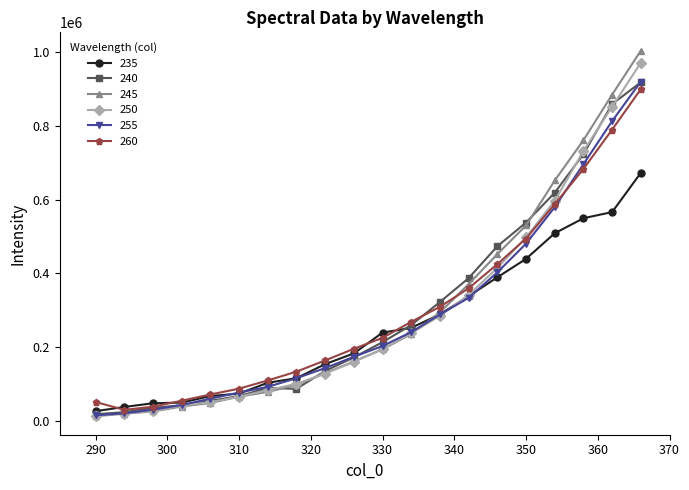

What is the smallest value displayed?

11917.5